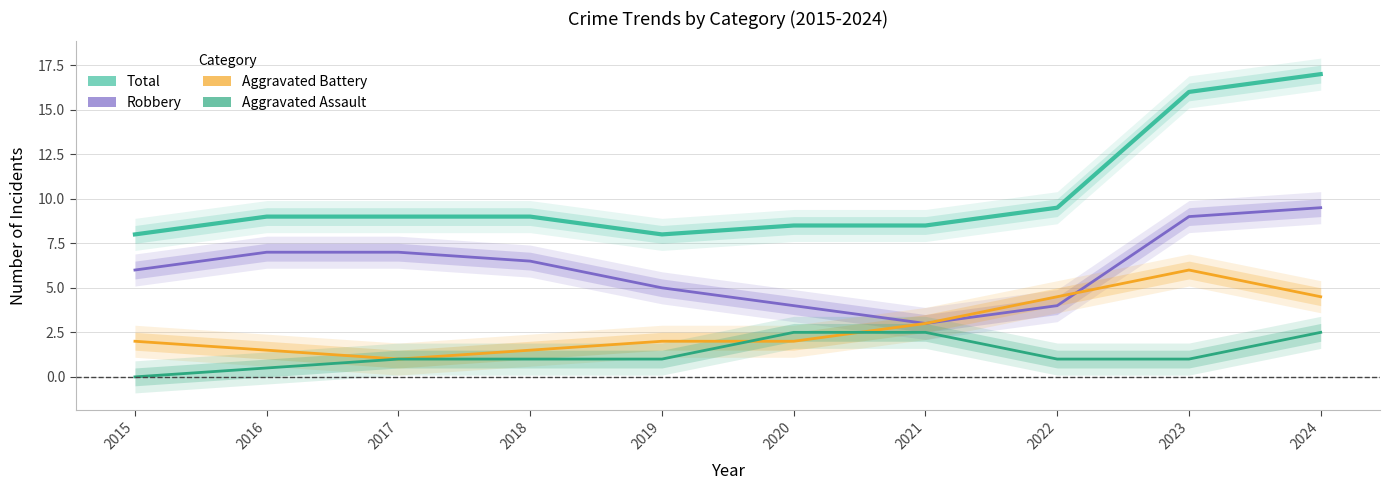

What is the difference between the maximum and minimum values in the Aggravated Assault series?

2.5